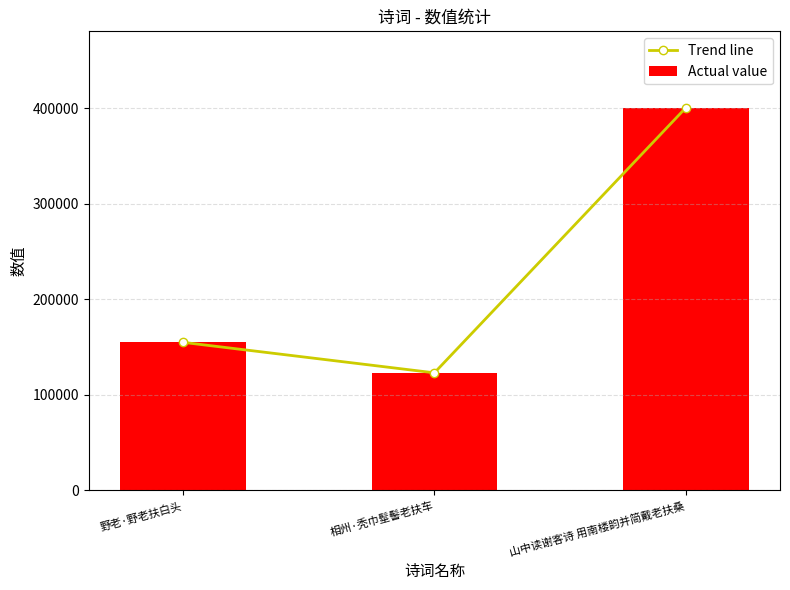

Between 相州·秃巾髽髻老扶车 and 山中读谢客诗 用南楼韵并简戴老扶桑, which is larger?

山中读谢客诗 用南楼韵并简戴老扶桑